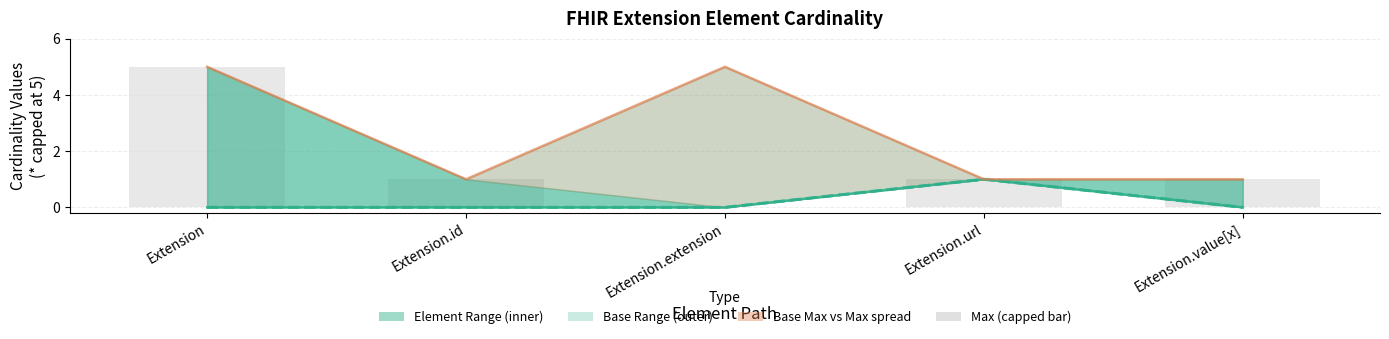

Is it true that Base Max (capped) equals 1 at Extension.value[x]?

False